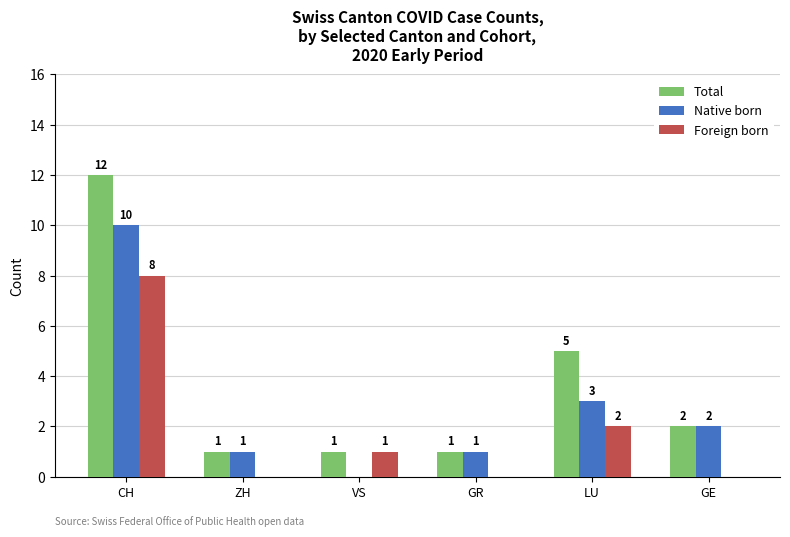

Reading left to right, what are all the values shown in this chart?

Total: 12	1	1	1	5	2
Native born: 10	1	0	1	3	2
Foreign born: 8	0	1	0	2	0